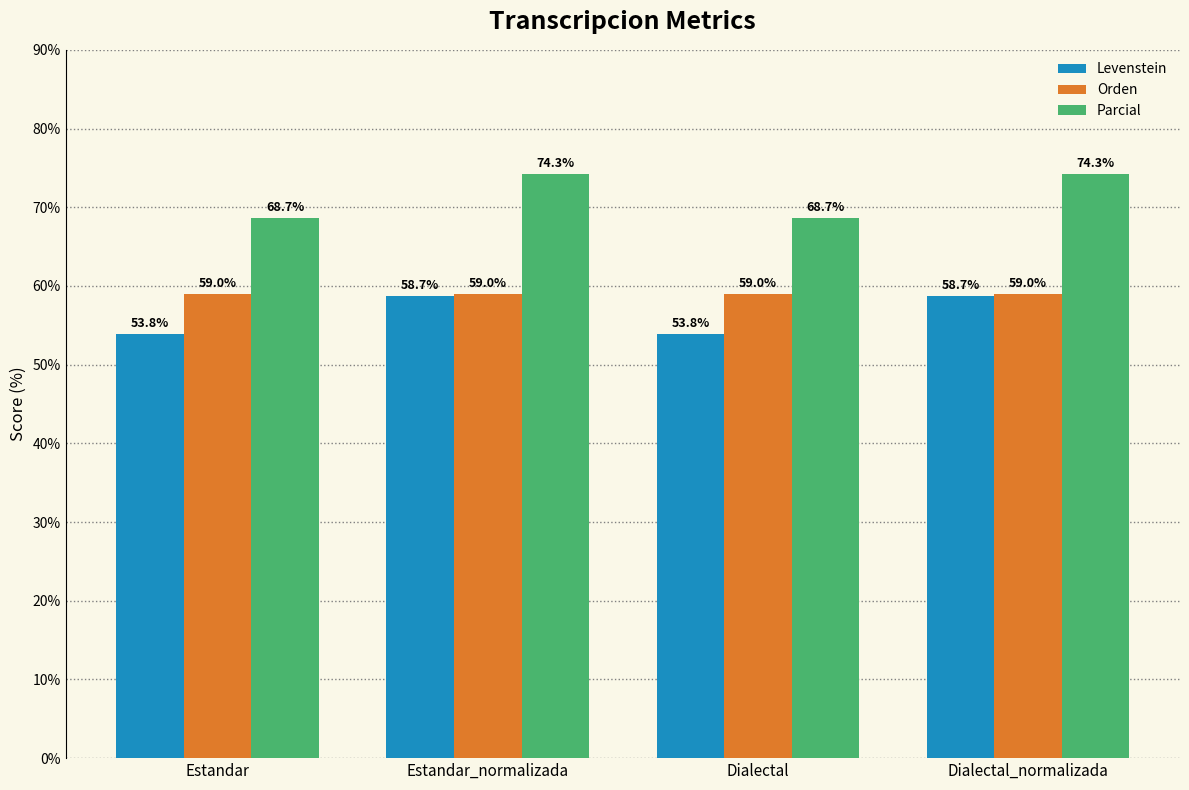

Reading right to left, transcribe all the data shown in this chart.

Levenstein: Dialectal_normalizada=58.7	Dialectal=53.8	Estandar_normalizada=58.7	Estandar=53.8
Orden: Dialectal_normalizada=59.0	Dialectal=59.0	Estandar_normalizada=59.0	Estandar=59.0
Parcial: Dialectal_normalizada=74.3	Dialectal=68.7	Estandar_normalizada=74.3	Estandar=68.7